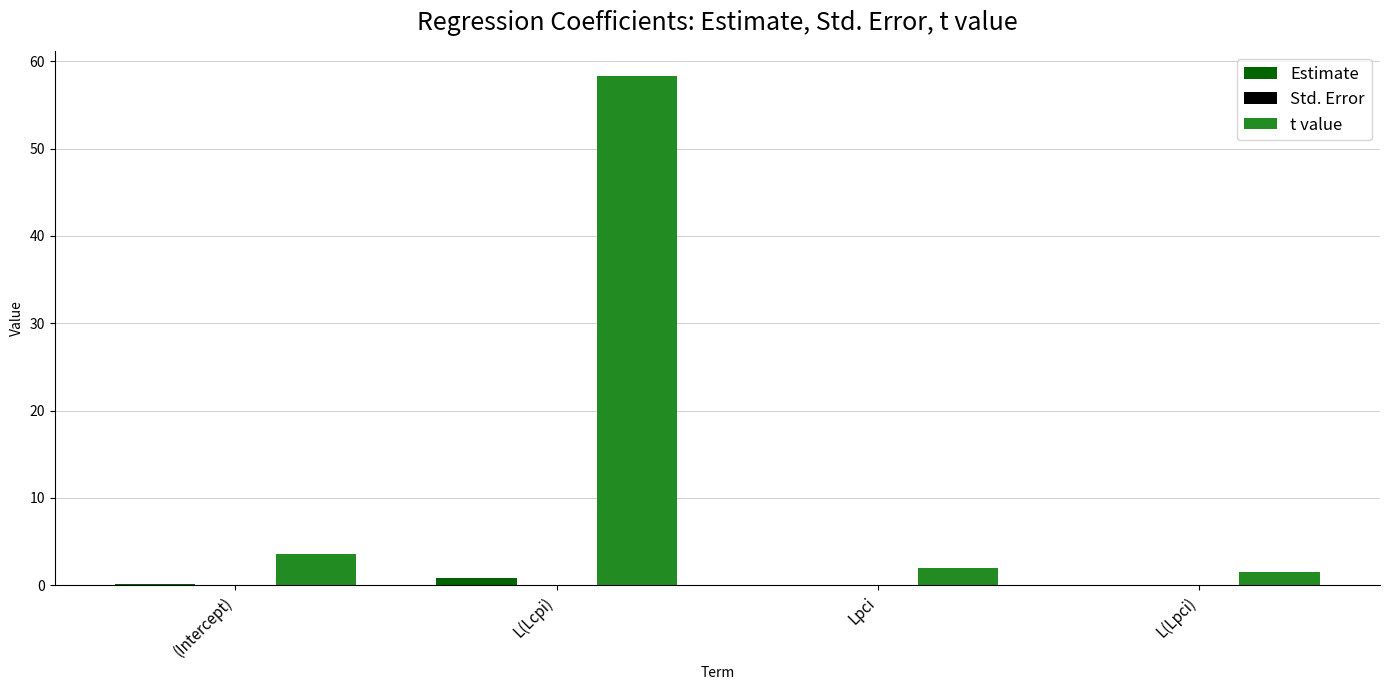

At which category is the sum across all series the highest?

L(Lcpi)